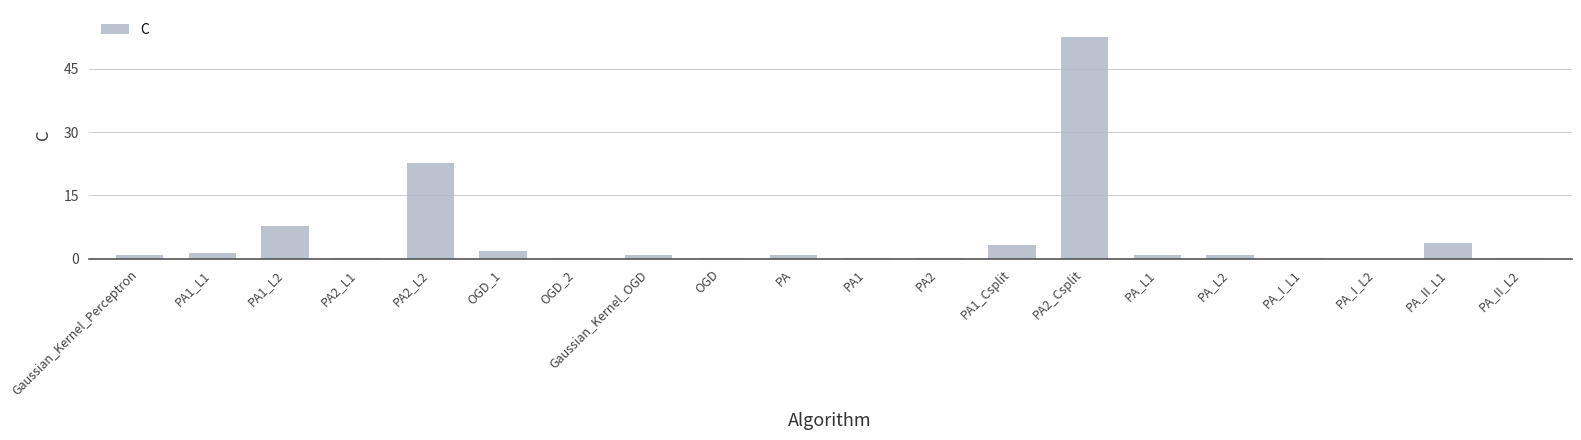

Read the value at Gaussian_Kernel_Perceptron.

1.0